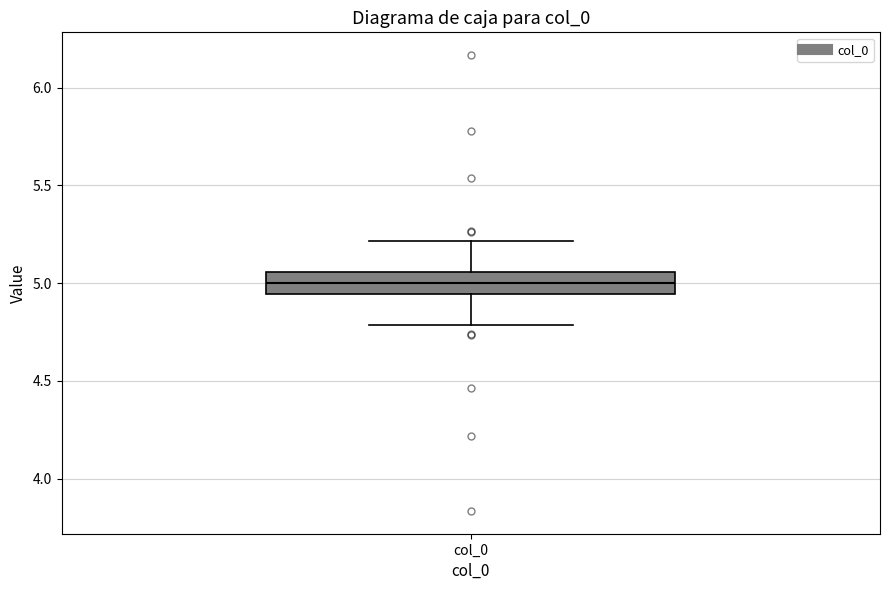

Read this box plot against the y-axis: the position of the median line, the range covered by the box, and the ends of both whiskers. The values are not printed on the chart, so give them approximately, as read against the axis.

median 5.00, box 4.95 to 5.05, whiskers 4.80 to 5.20